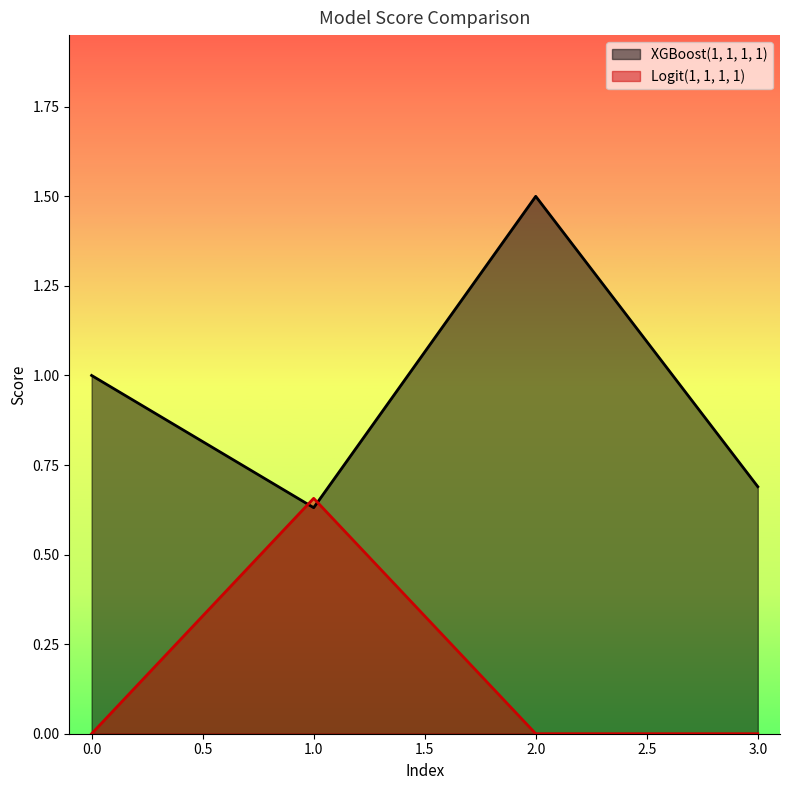

Rank the series at 0.0 from highest to lowest value.

XGBoost(1, 1, 1, 1), Logit(1, 1, 1, 1)